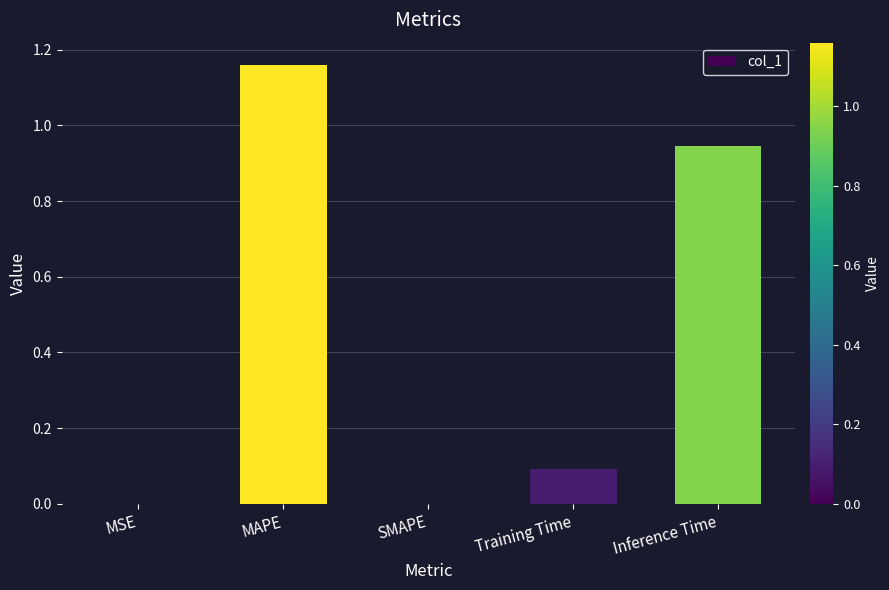

What is the change in value from SMAPE to Inference Time?

+0.9